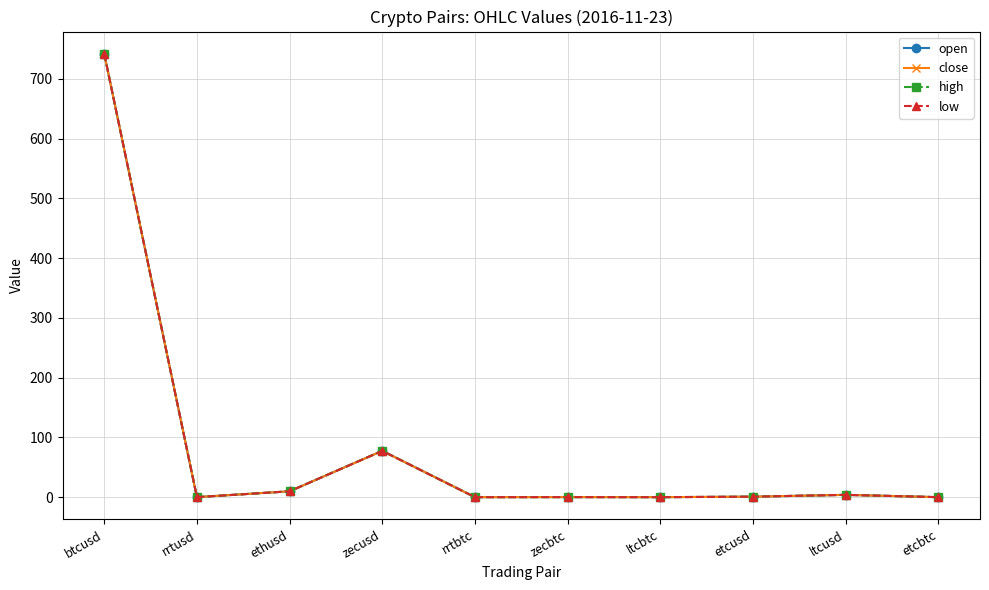

Does the chart have visible grid lines?

Yes